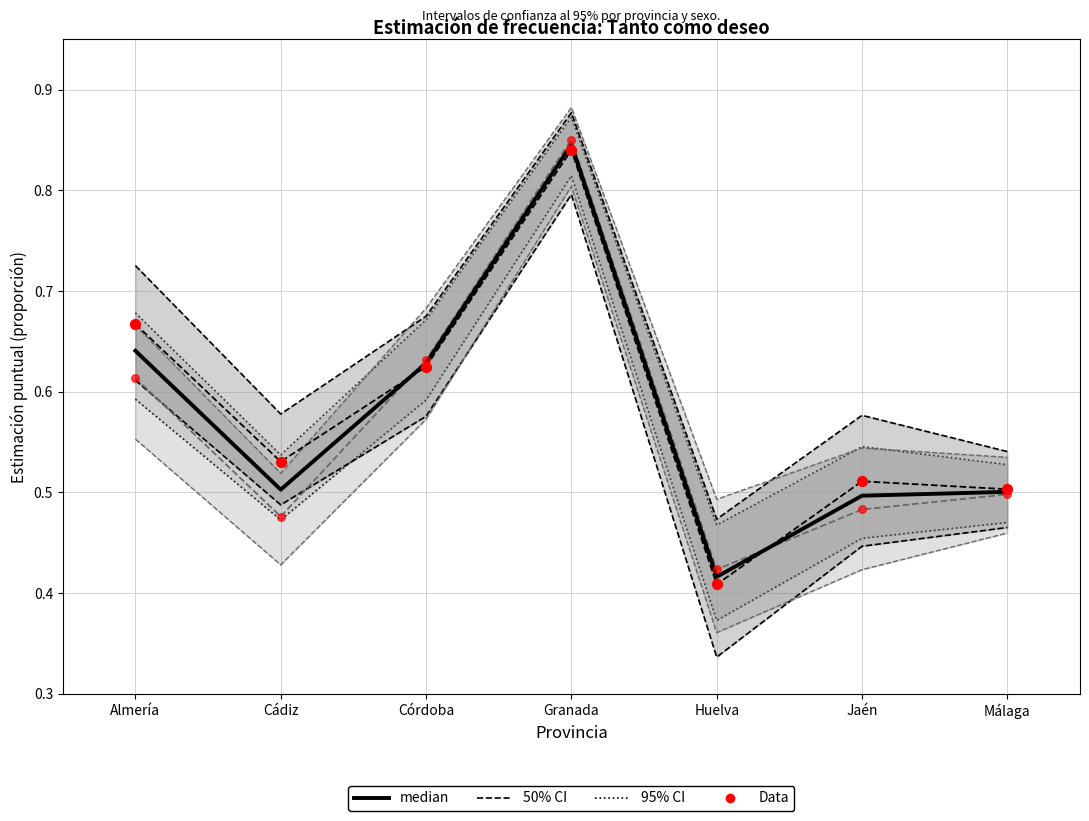

Is the value of 95% CI (Total) at Huelva greater than the value of 50% CI (Hombre) at Córdoba?

No